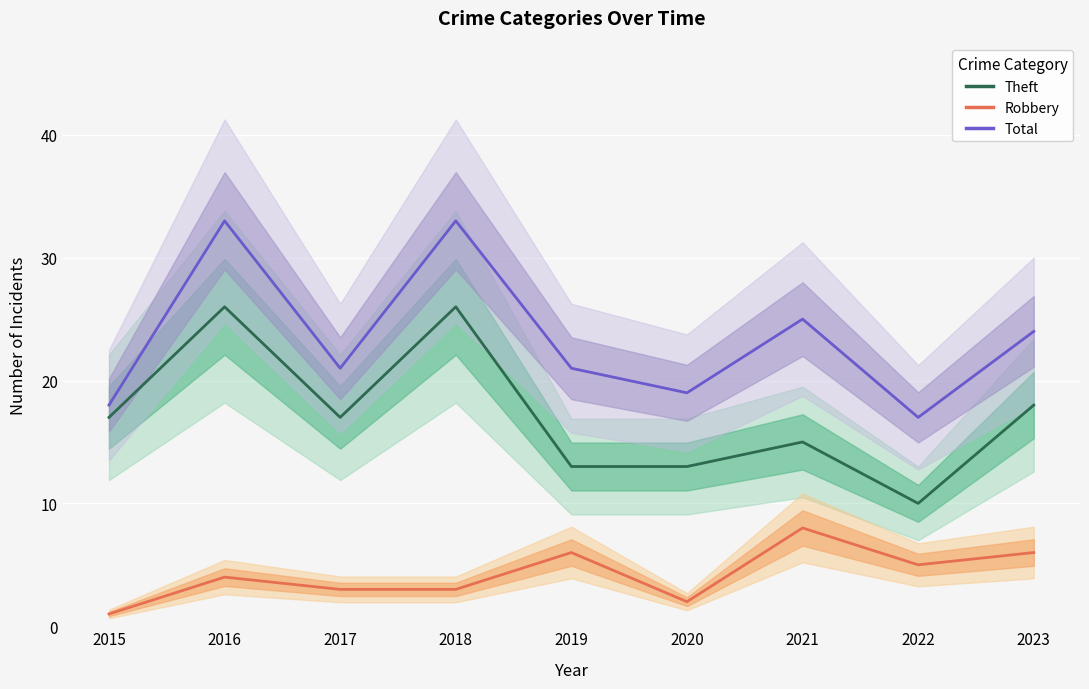

True or false: Total has more than 0 points higher than both neighbors.

True